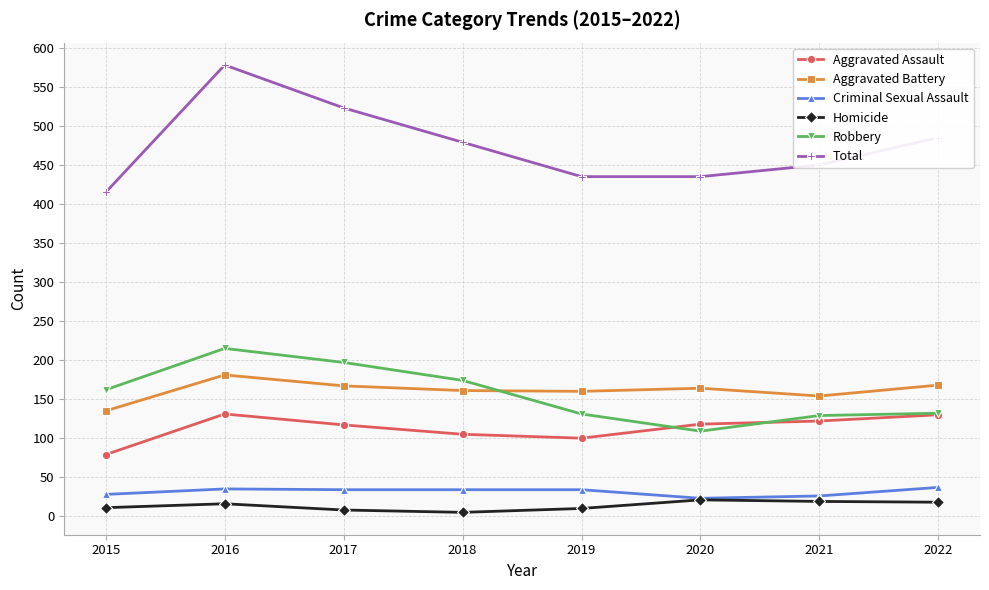

True or false: Total and Criminal Sexual Assault cross at least once.

False